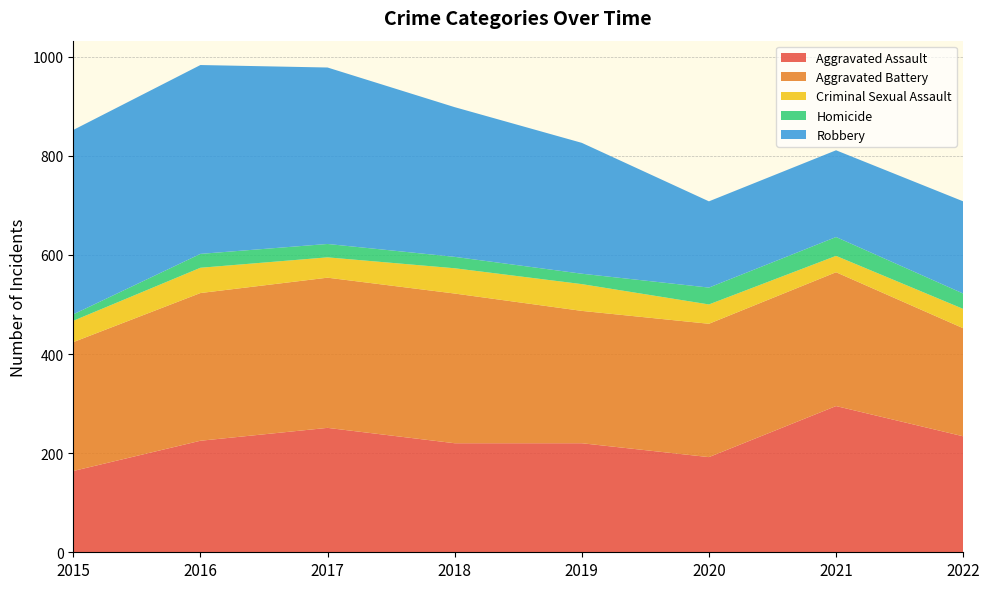

Reading left to right, extract all data points from this chart.

Aggravated Assault: 2015=164	2016=225	2017=251	2018=220	2019=220	2020=192	2021=295	2022=234
Aggravated Battery: 2015=260	2016=298	2017=303	2018=302	2019=267	2020=269	2021=270	2022=218
Criminal Sexual Assault: 2015=43	2016=51	2017=41	2018=51	2019=54	2020=39	2021=33	2022=39
Homicide: 2015=13	2016=28	2017=27	2018=23	2019=21	2020=34	2021=38	2022=31
Robbery: 2015=372	2016=381	2017=356	2018=302	2019=264	2020=174	2021=175	2022=186